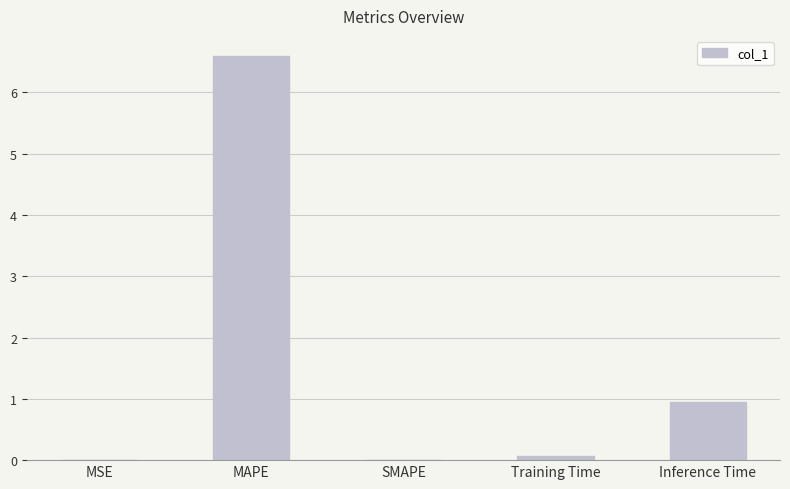

What is the change in value from SMAPE to Inference Time?

+1.0